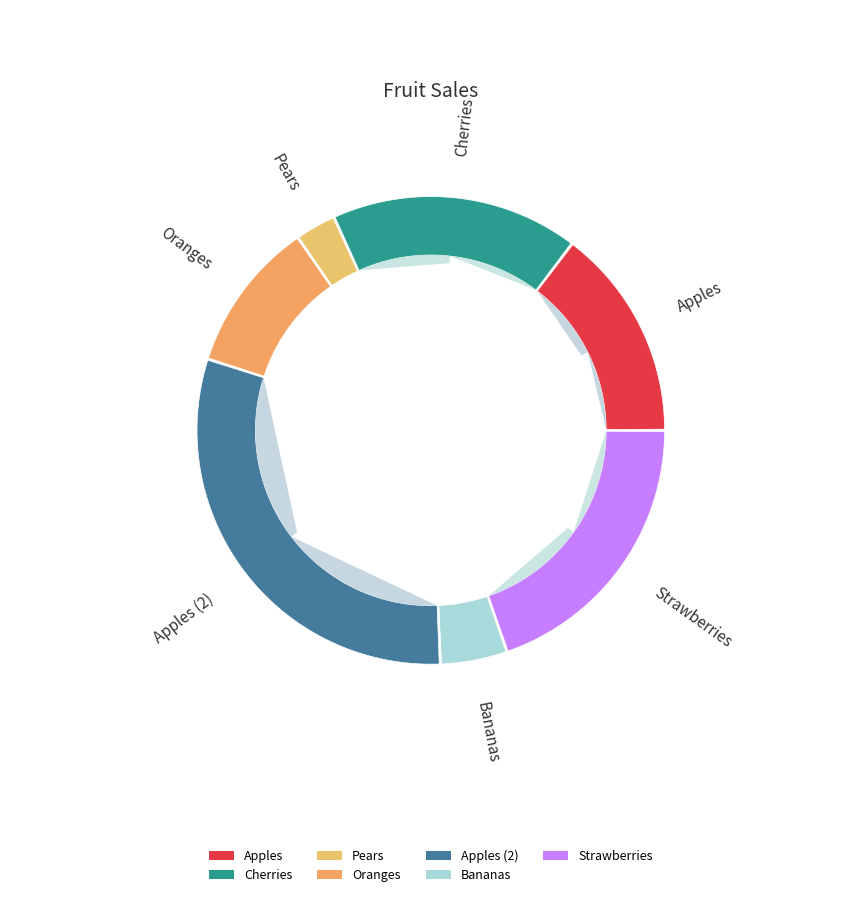

Which slice is the largest?

Apples (2)